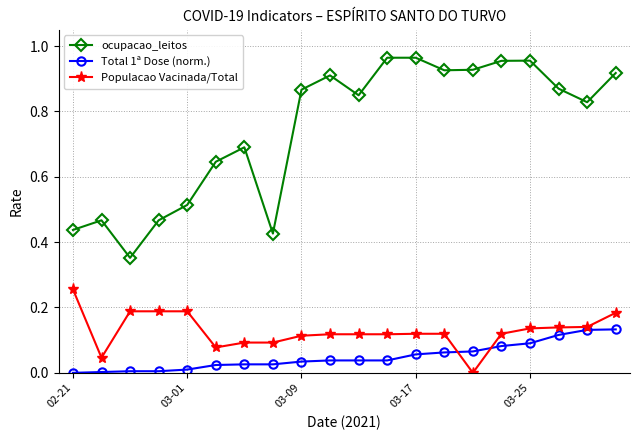

True or false: Populacao Vacinada/Total and ocupacao_leitos cross at least once.

False